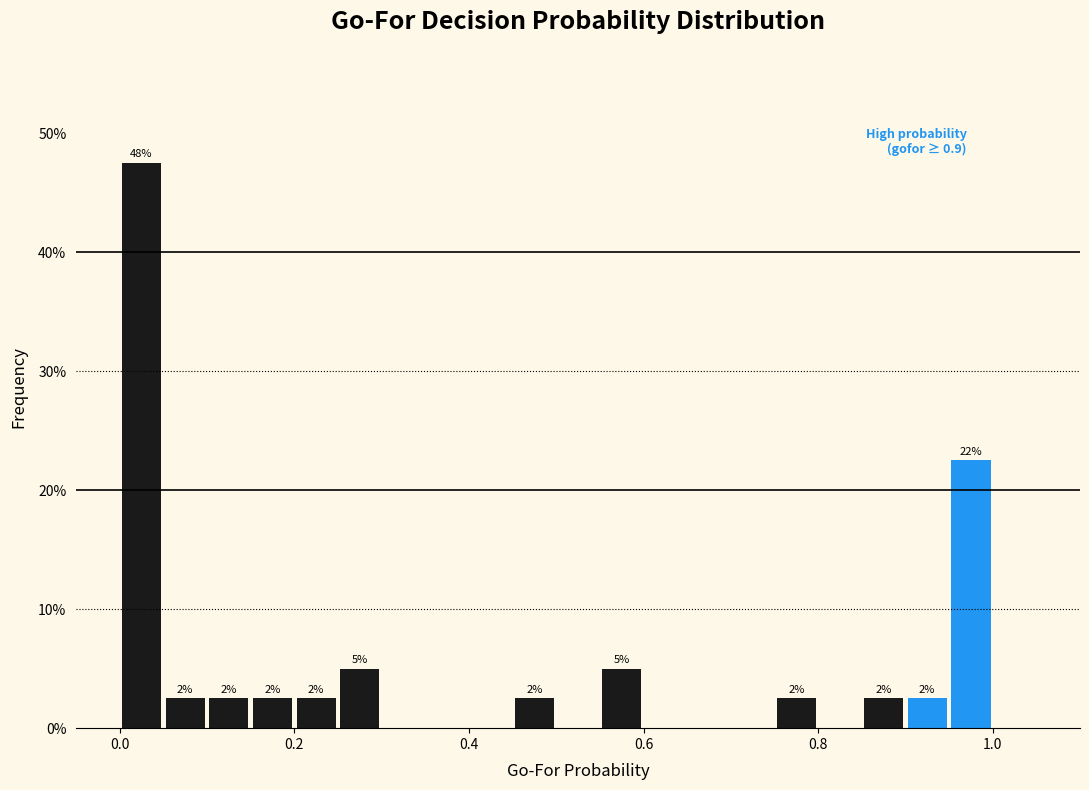

Around what value on the x-axis is the tallest bar? Give the approximate position of its centre, as read against the axis.

0.02